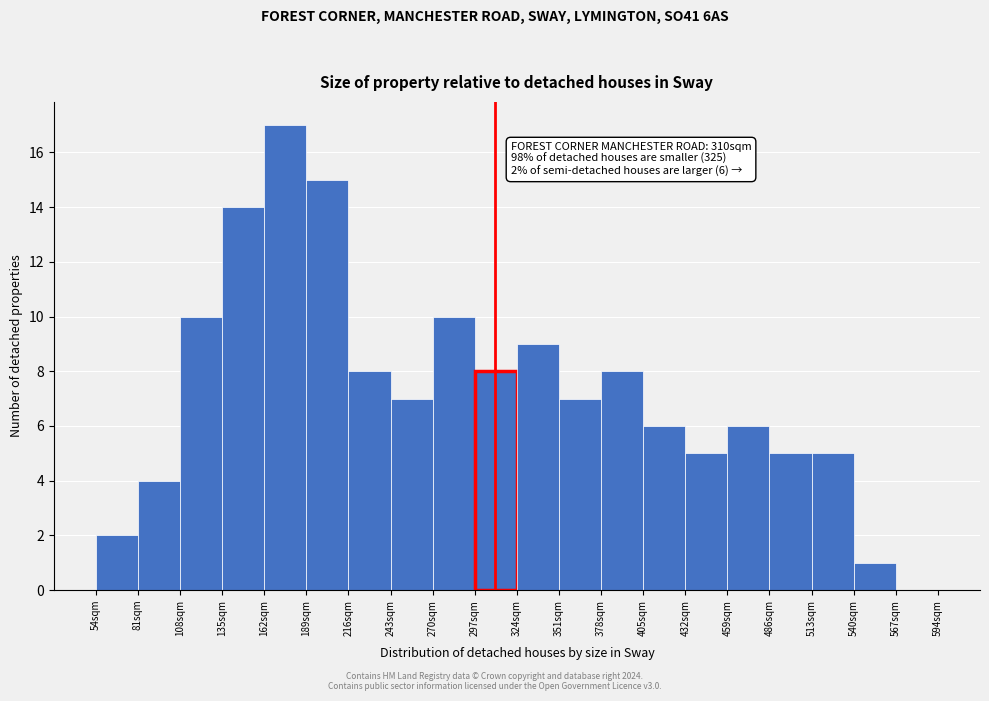

Over which range of the x-axis is the bar tallest?

162 to 189